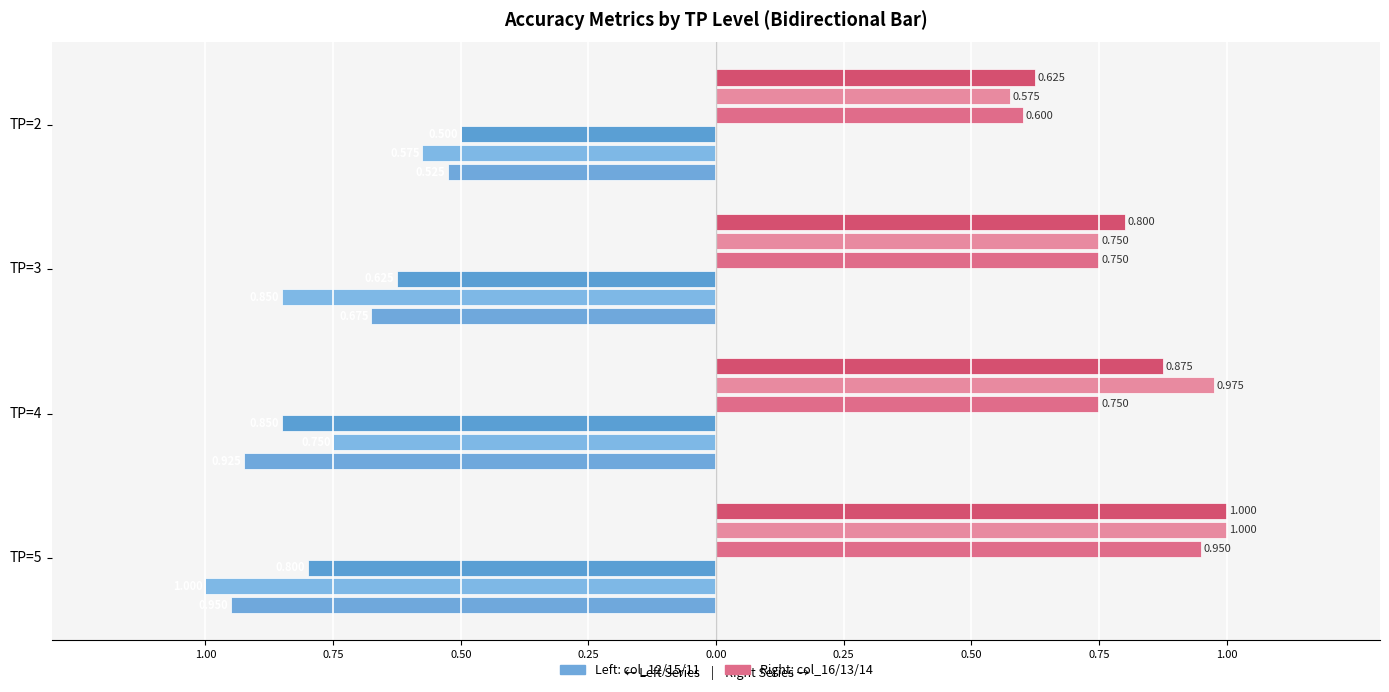

What is the value of the acc (col_16) bar at the 1st from the left?

0.9